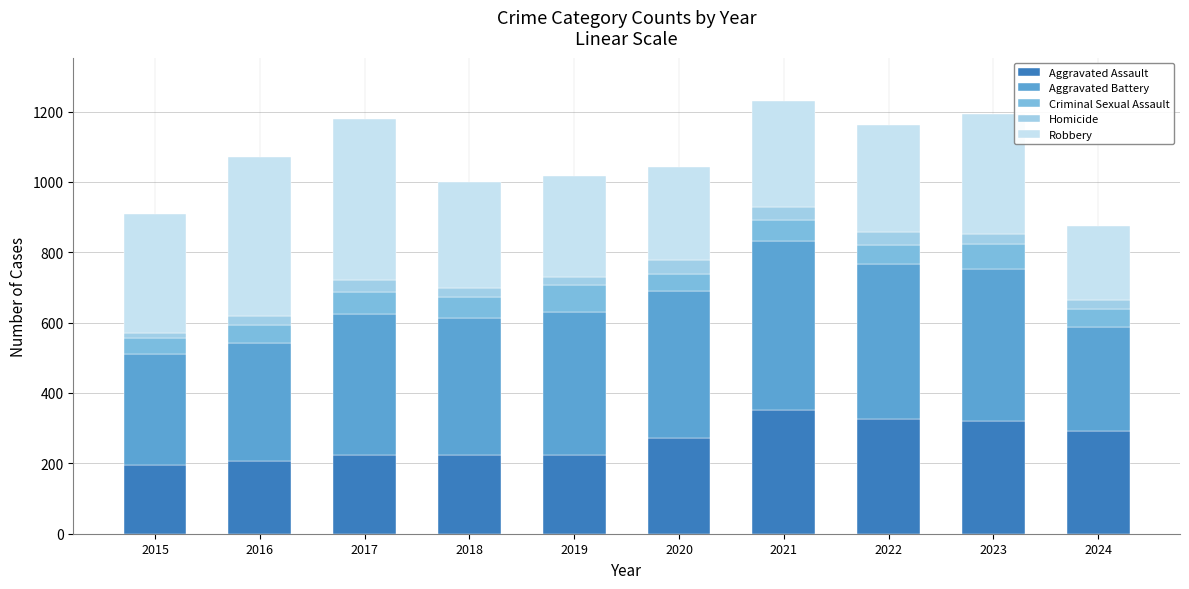

How many distinct data groups are displayed?

5